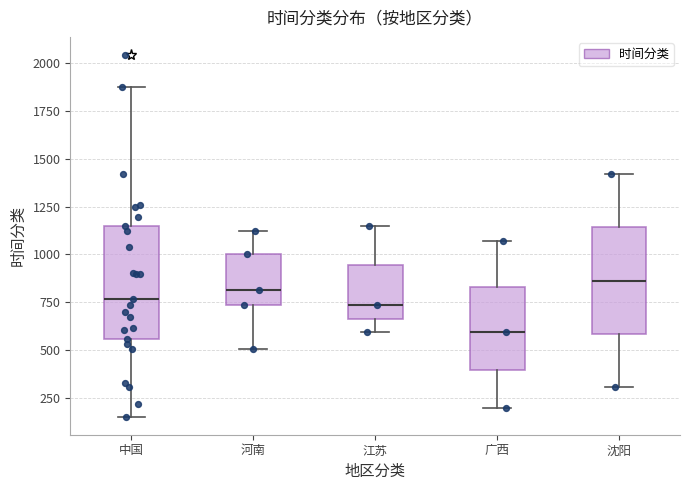

Where is the lower edge of the box for 沈阳 on the y-axis? The values are not printed on the chart, so give them approximately, as read against the axis.

600